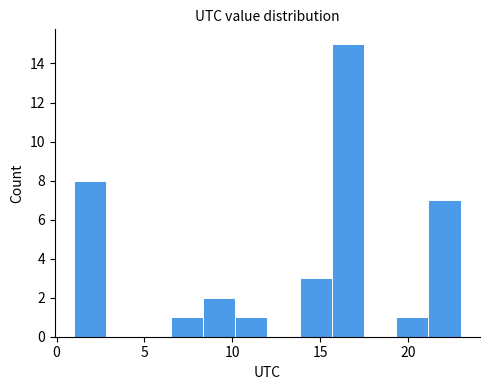

Around what value on the x-axis is the tallest bar? Give the approximate position of its centre, as read against the axis.

16.5